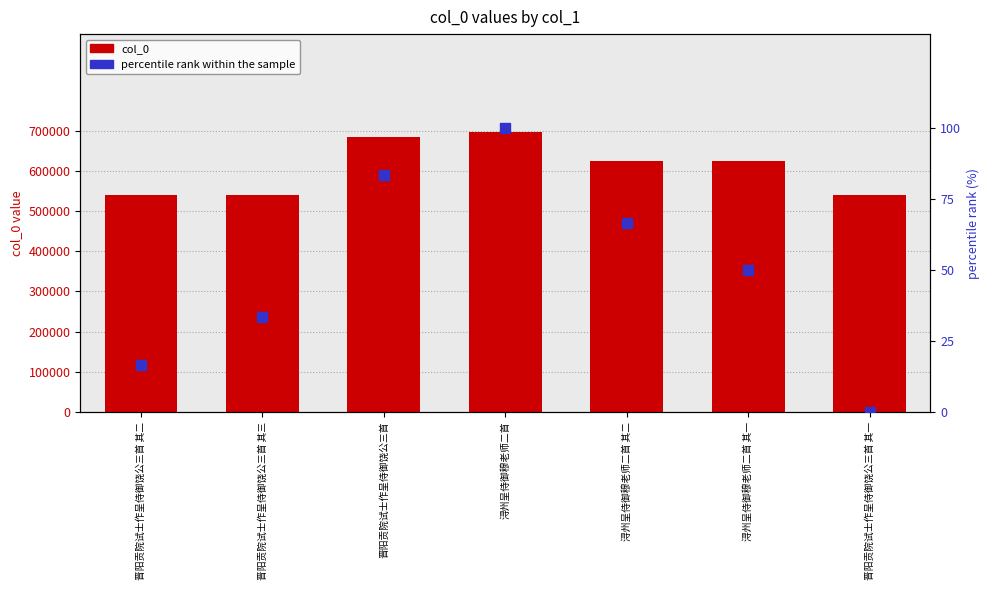

Which series has the largest Y range (max minus min)?

col_0